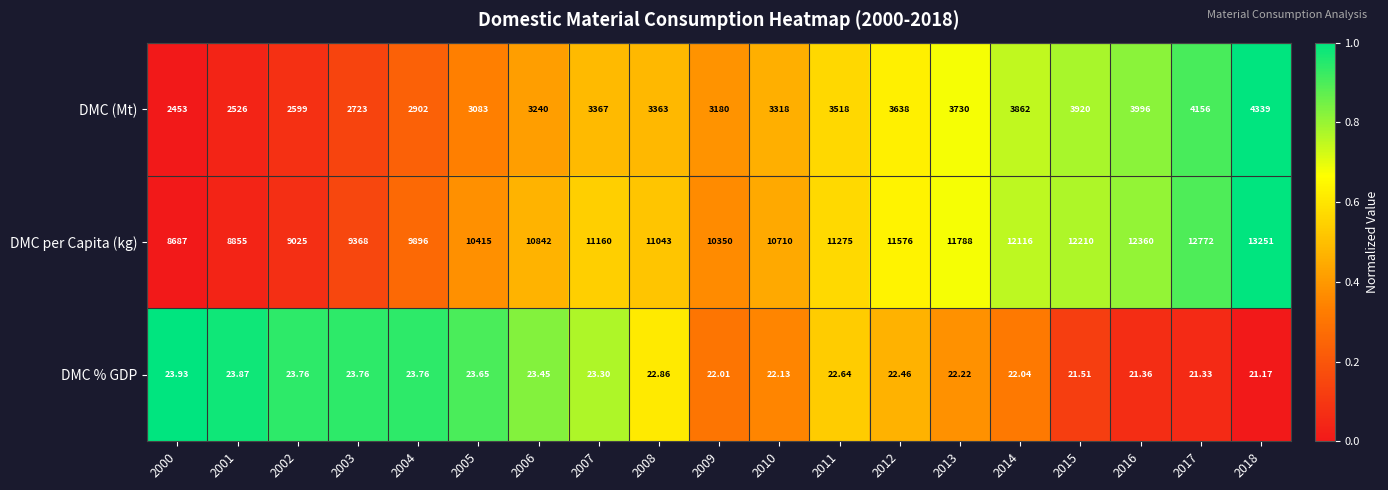

Which series has the widest spread of values?

DMC per Capita (kg)